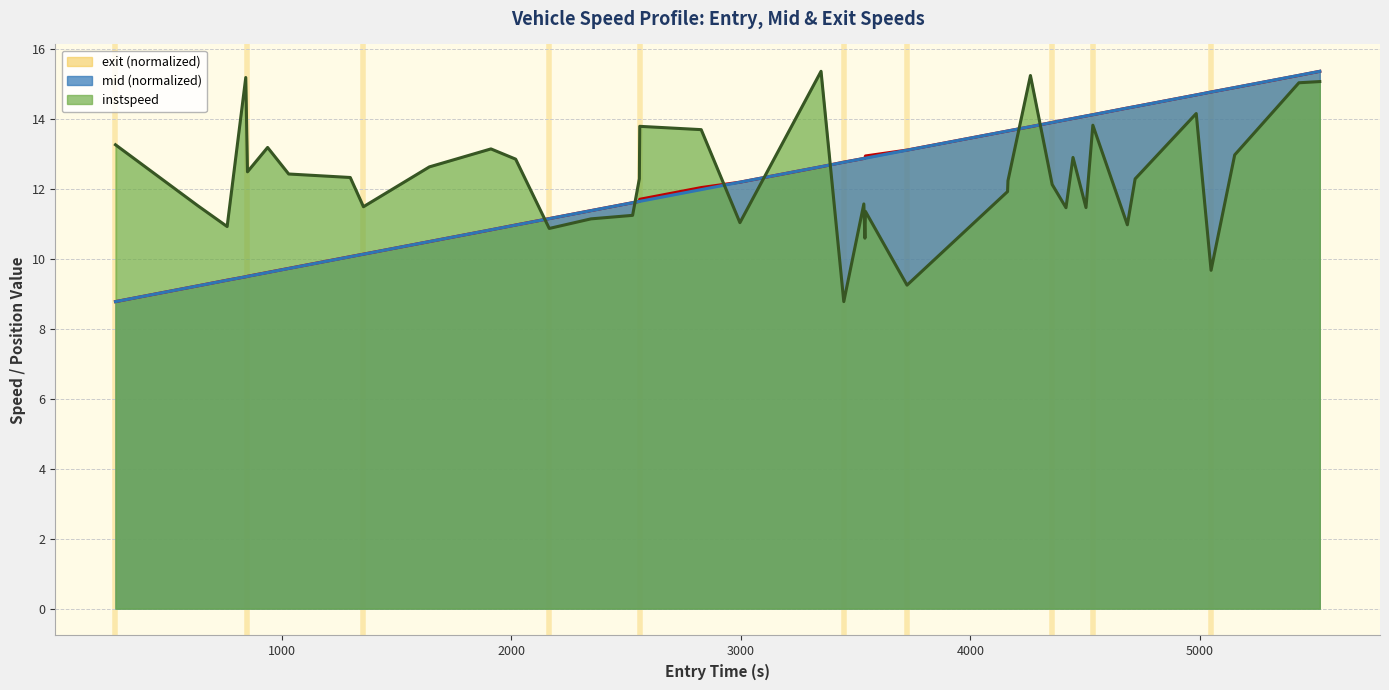

Which series has the widest spread of values?

instspeed